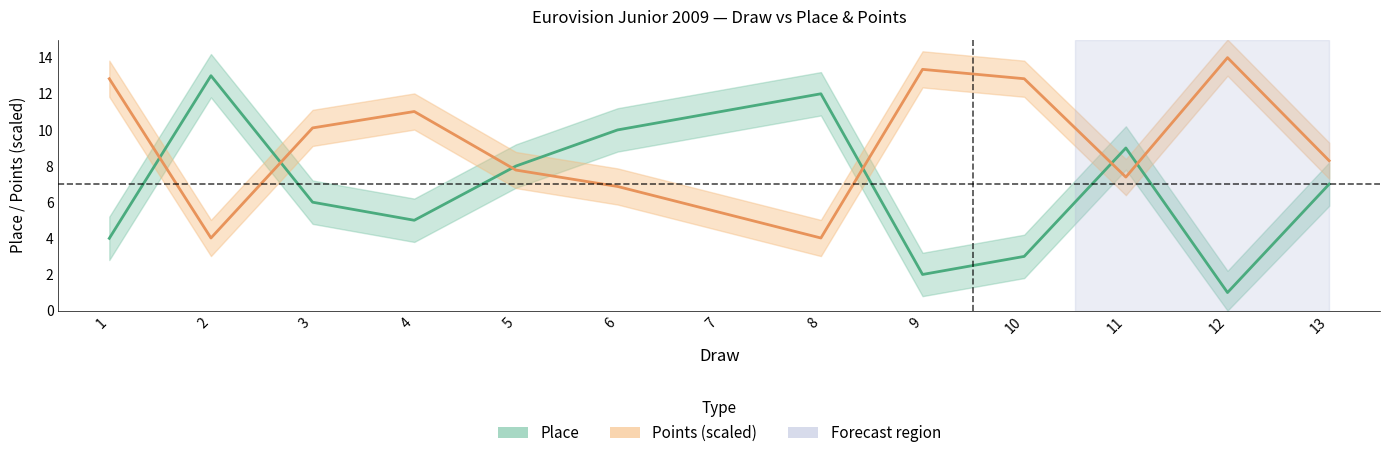

Where does the Points (scaled) series first go above 8?

1